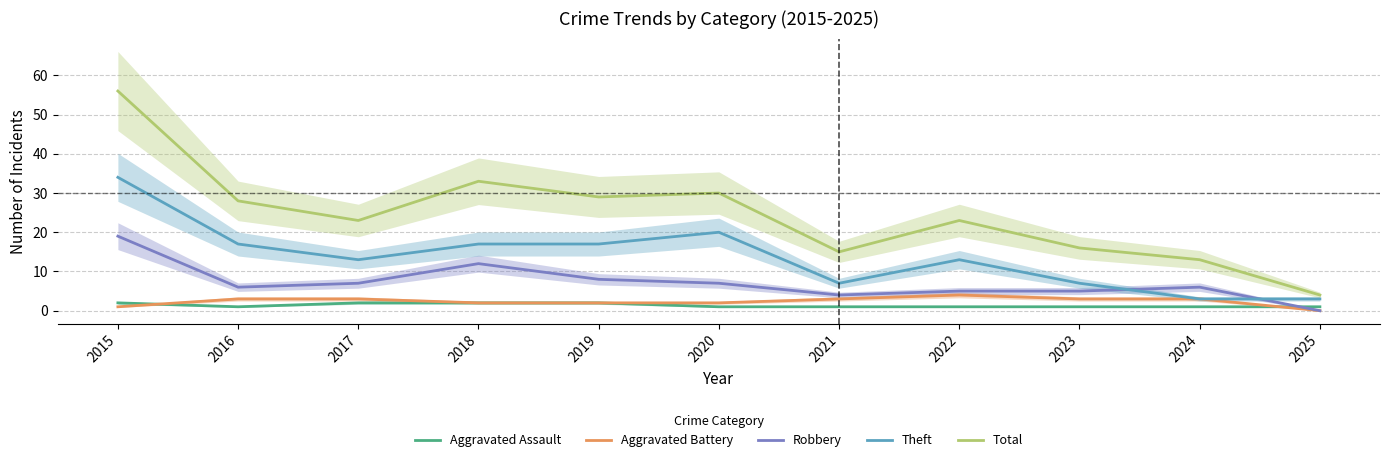

Which series has the largest total across all categories?

Total